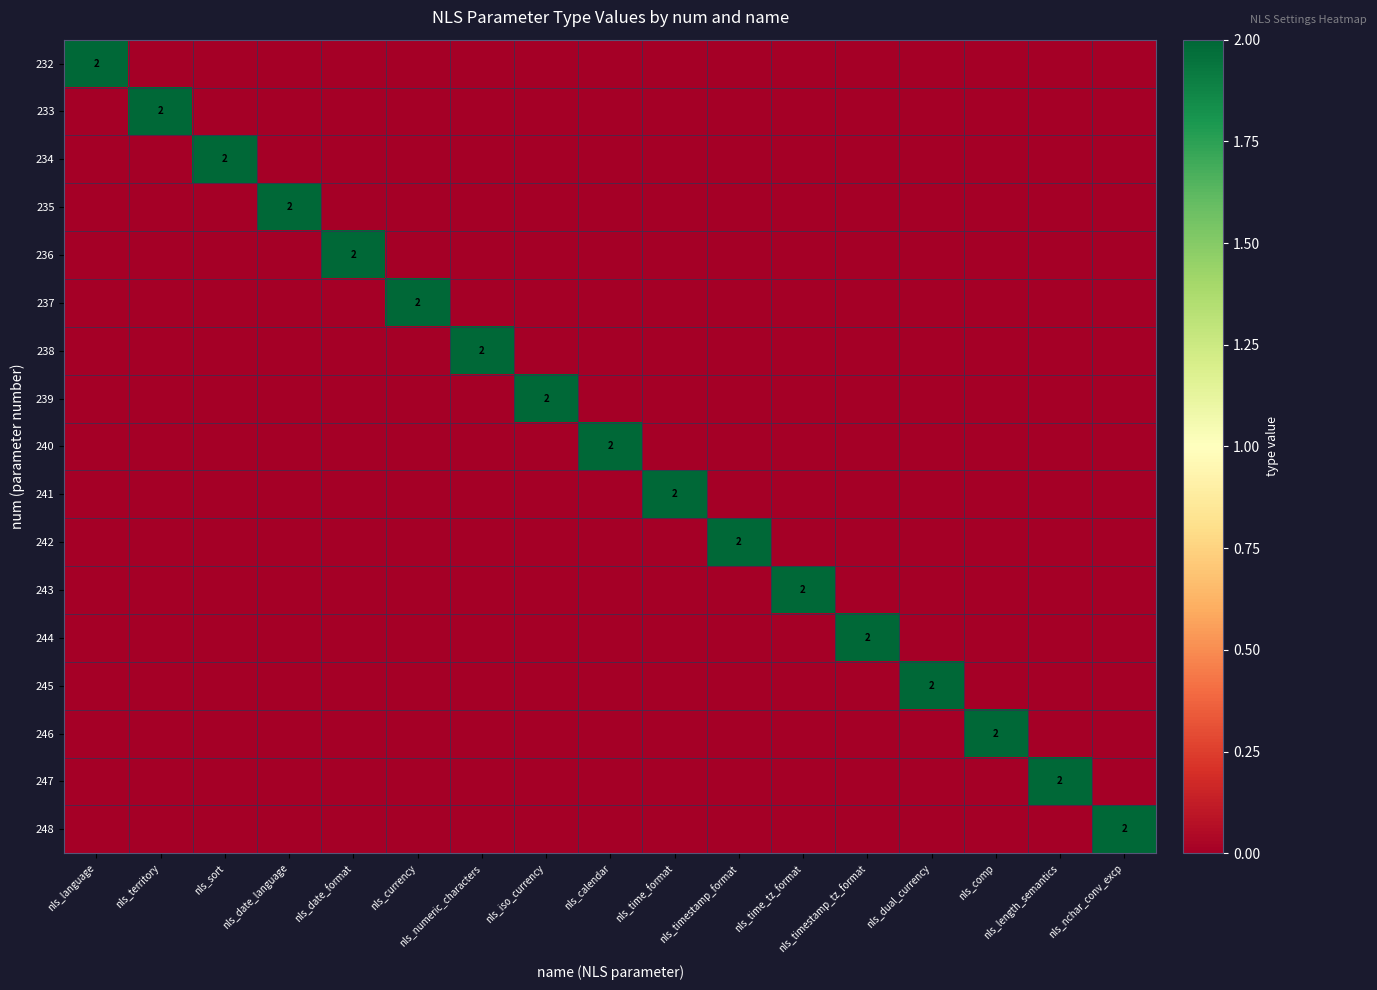

At how many categories does at least one series exceed 0?

17